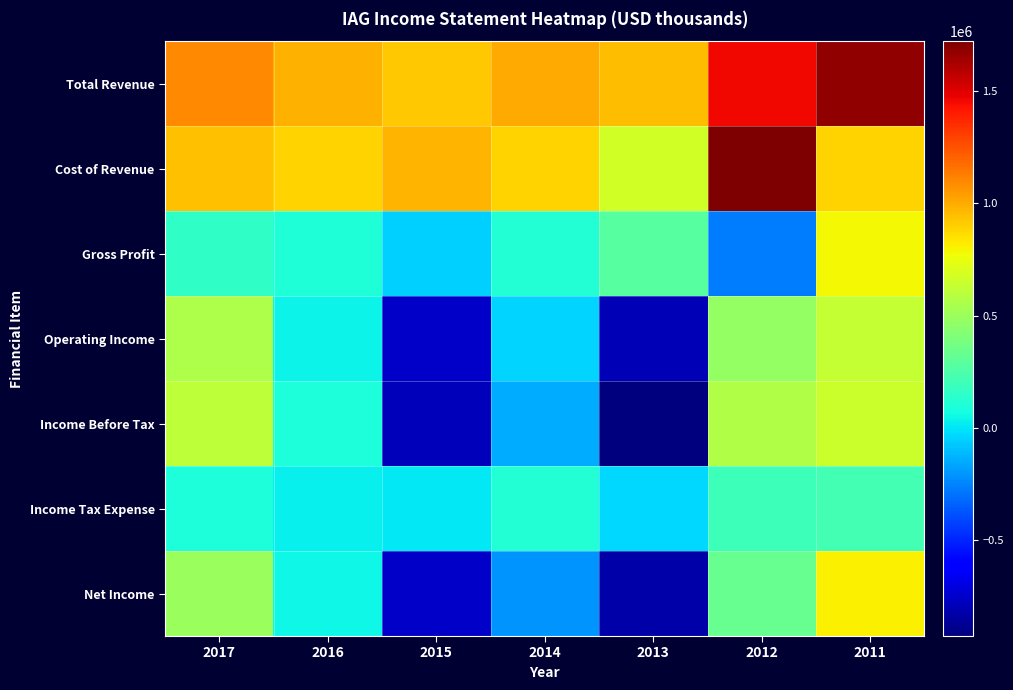

At which category is the sum across all series the highest?

2011